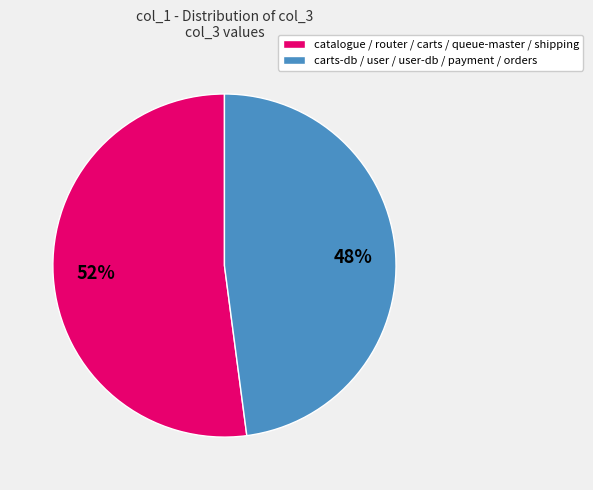

To the nearest percent, what is the average slice percentage?

50%